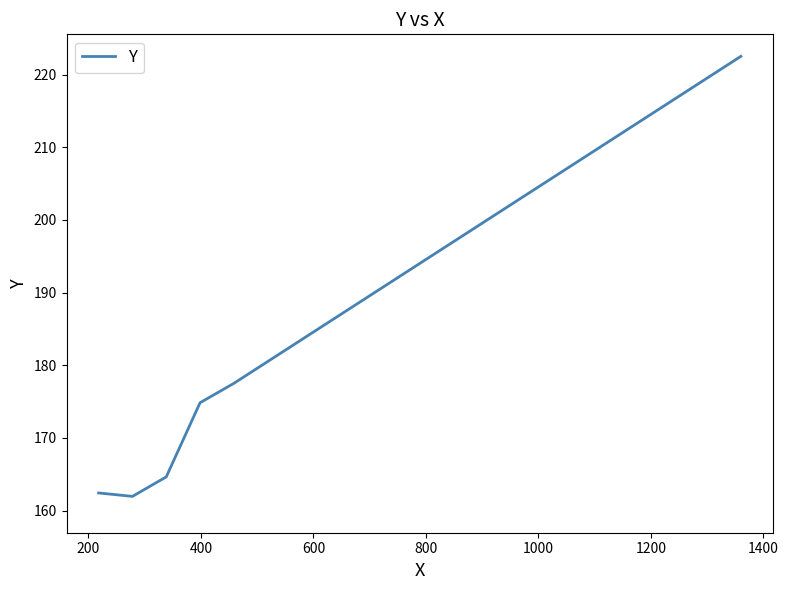

What is the smallest value displayed?

161.9